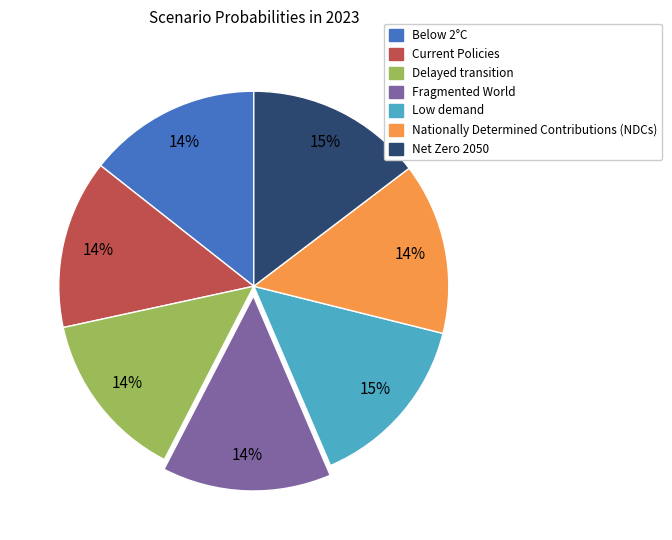

Do Below 2°C and Fragmented World together represent more than half of the pie?

No